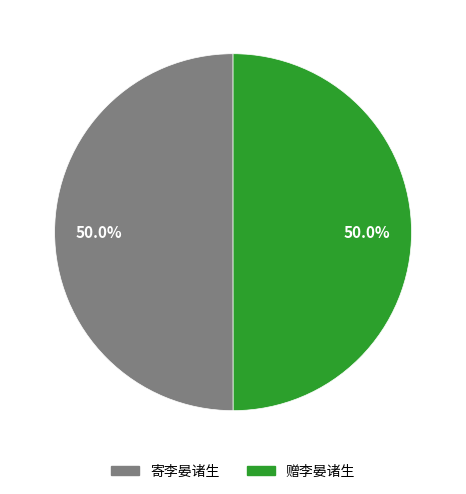

What is the ratio of the value at 寄李晏诸生 to the value at 赠李晏诸生?

1.0